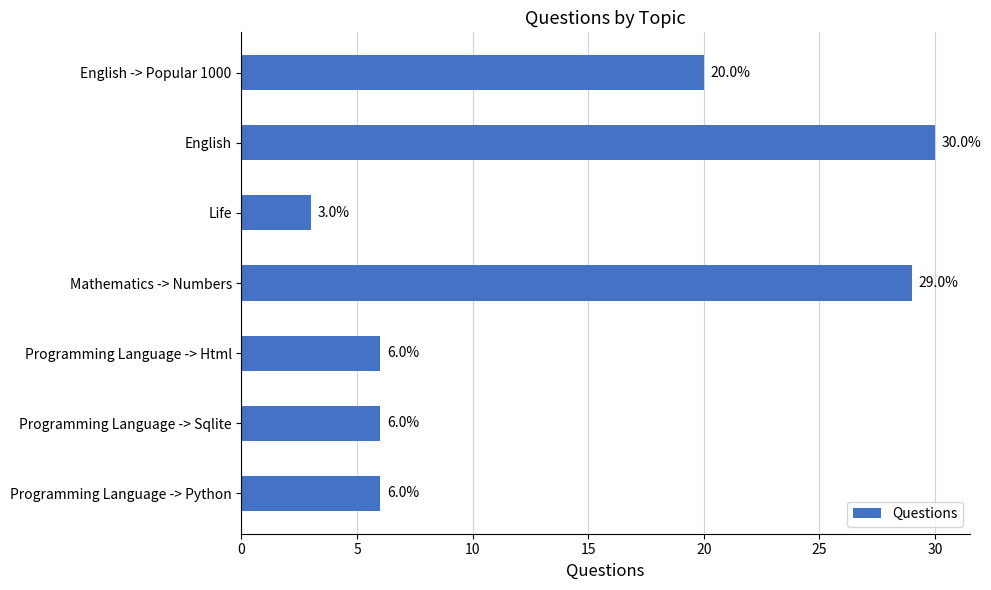

Which label corresponds to the largest value in the chart?

English